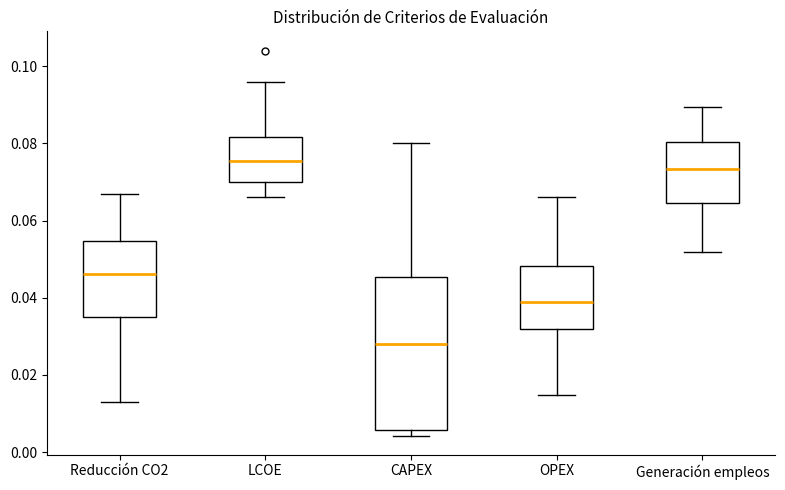

Which box has the lowest median line?

CAPEX